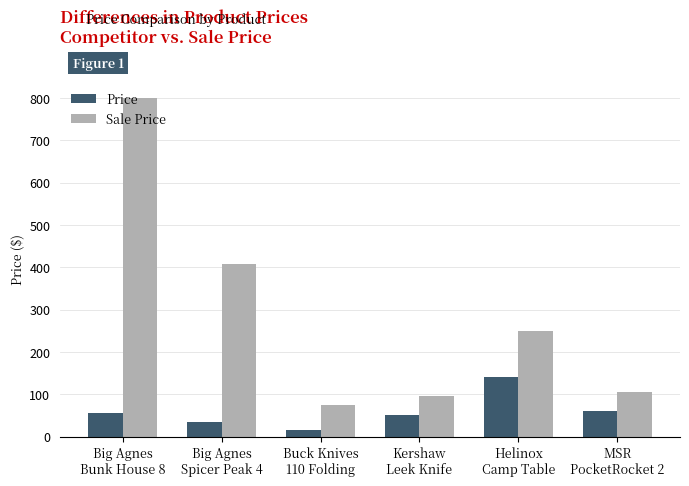

What is the difference between the maximum and minimum values in the Price series?

125.0